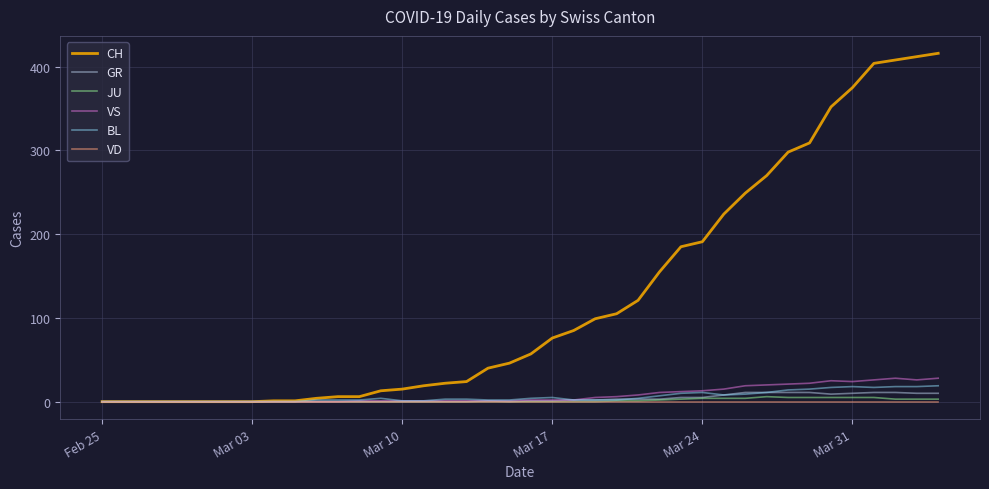

Which series has the largest range (max minus min)?

CH